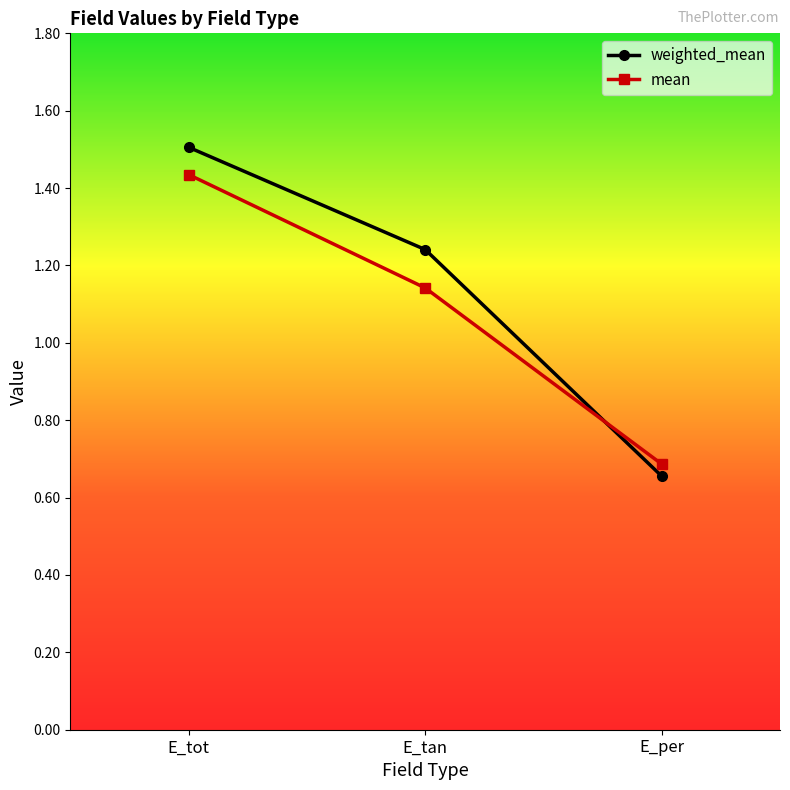

Which category has the lowest value across all series?

E_per